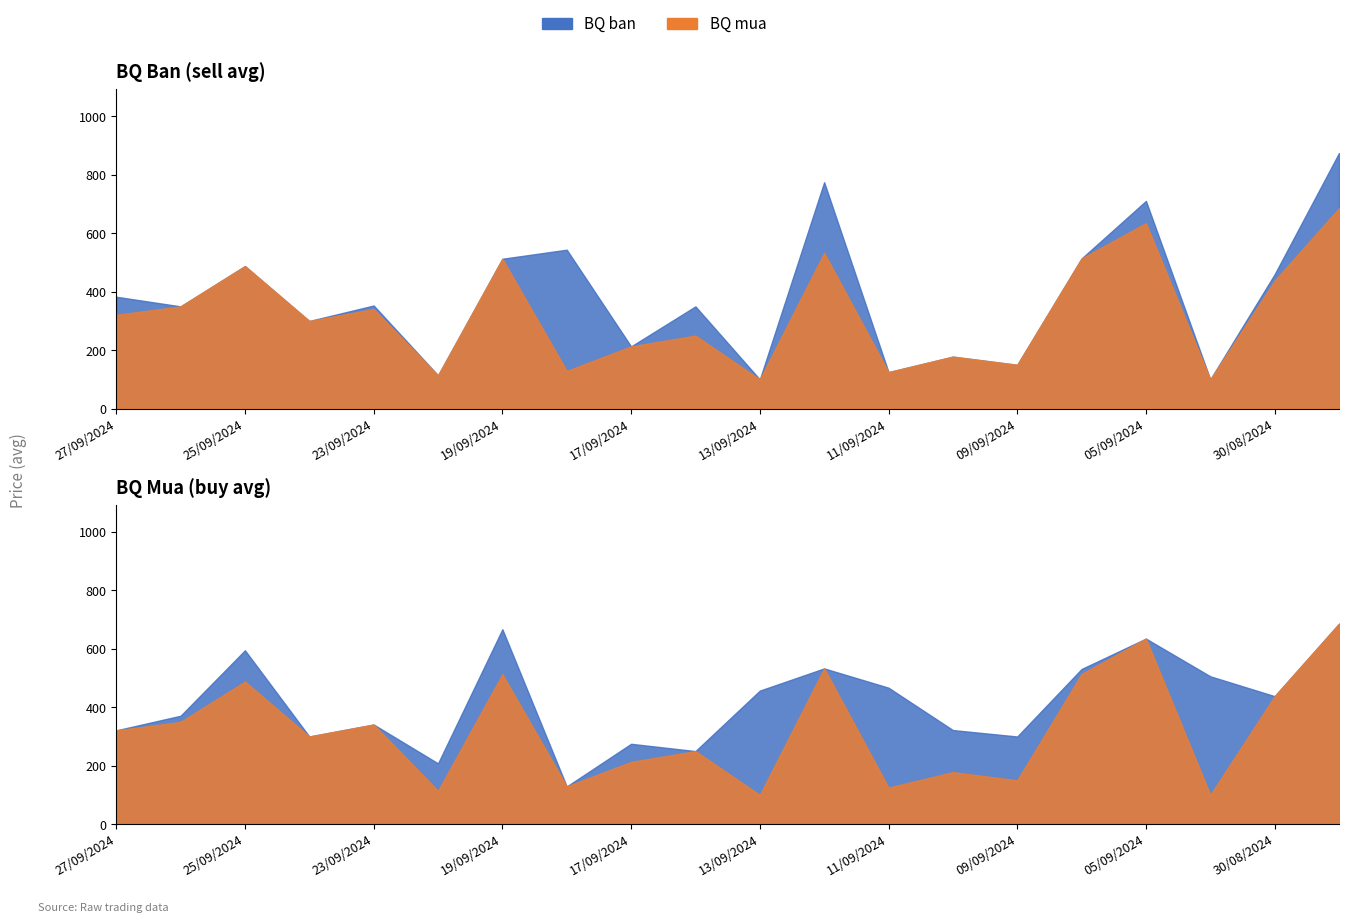

At which label does BQ mua reach its peak?

29/08/2024